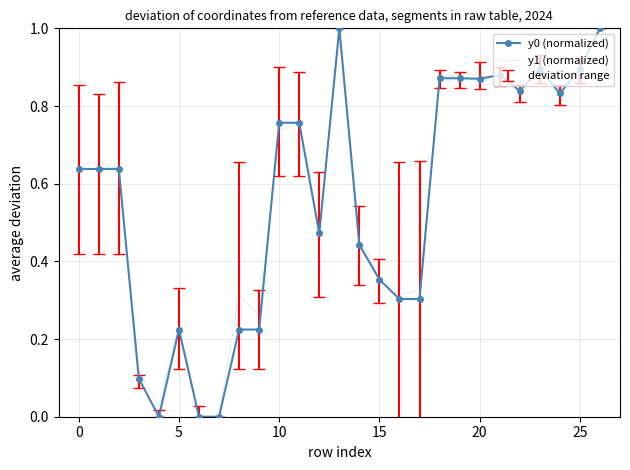

What is the greatest value displayed?

1.0